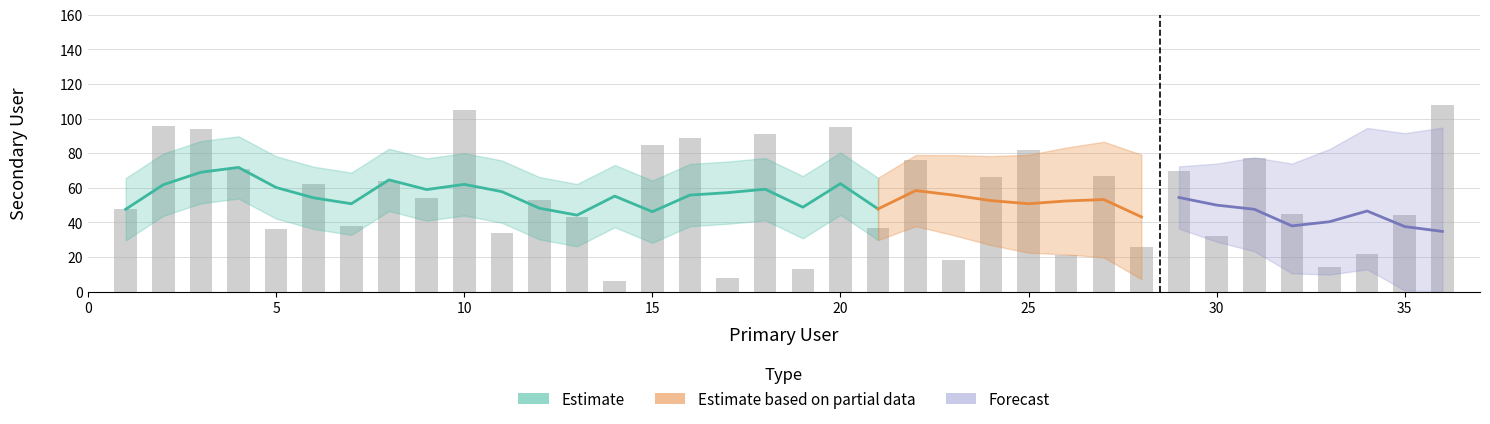

Where is the data nearest to the value 57?

9